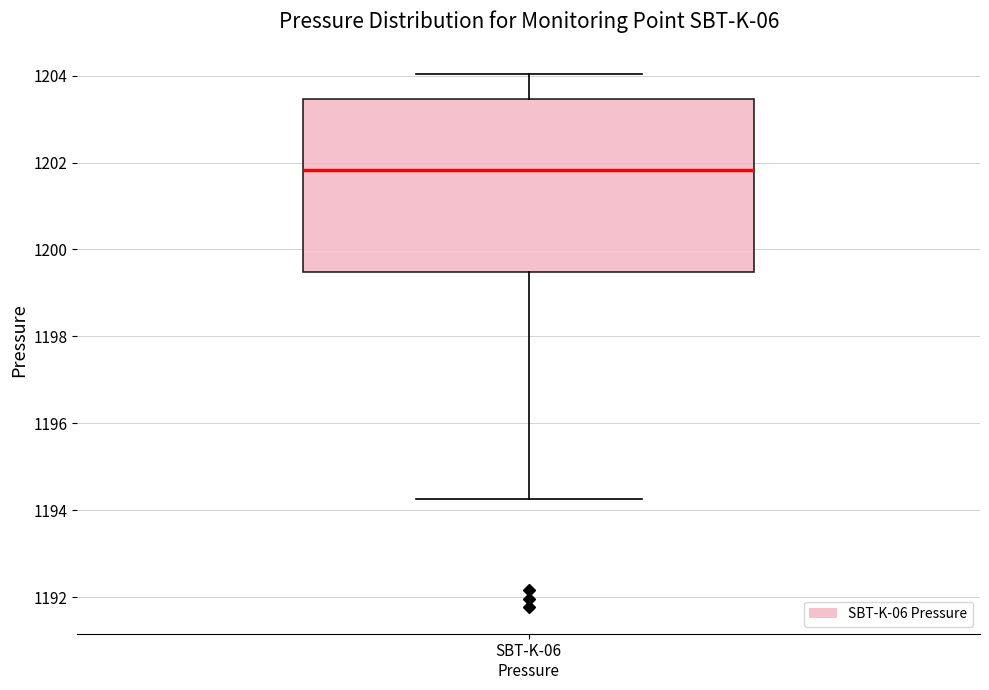

Transcribe this box plot: give where the median line is, the range the box spans, and where the two whiskers end, as read against the y-axis. The values are not printed on the chart, so give them approximately, as read against the axis.

median 1201.8, box 1199.4 to 1203.4, whiskers 1194.2 to 1204.0